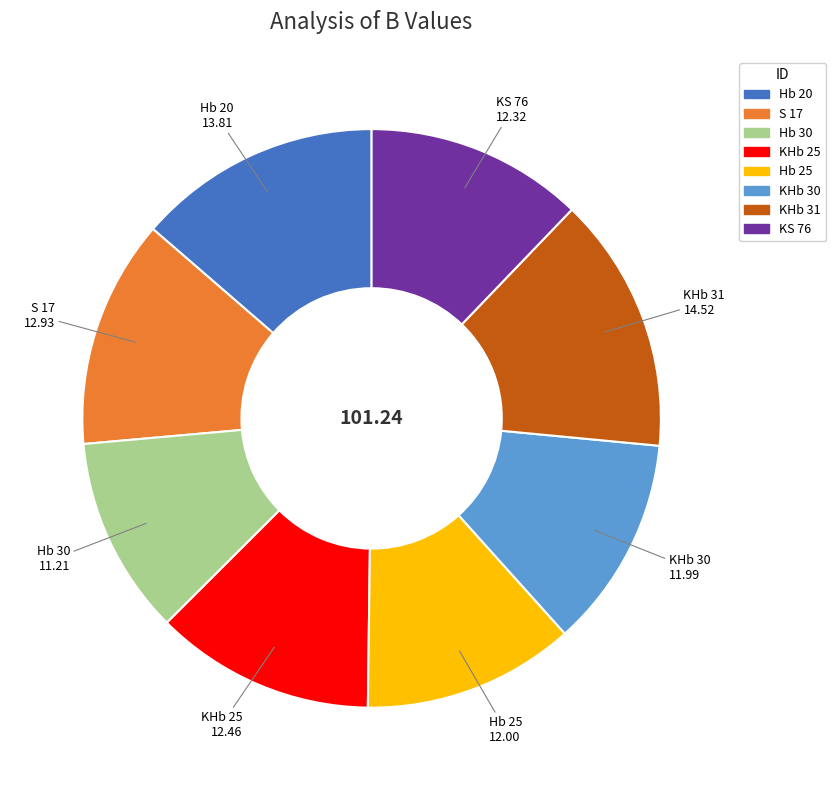

Approximately how many times larger is the value at S 17 compared to KS 76?

1.0